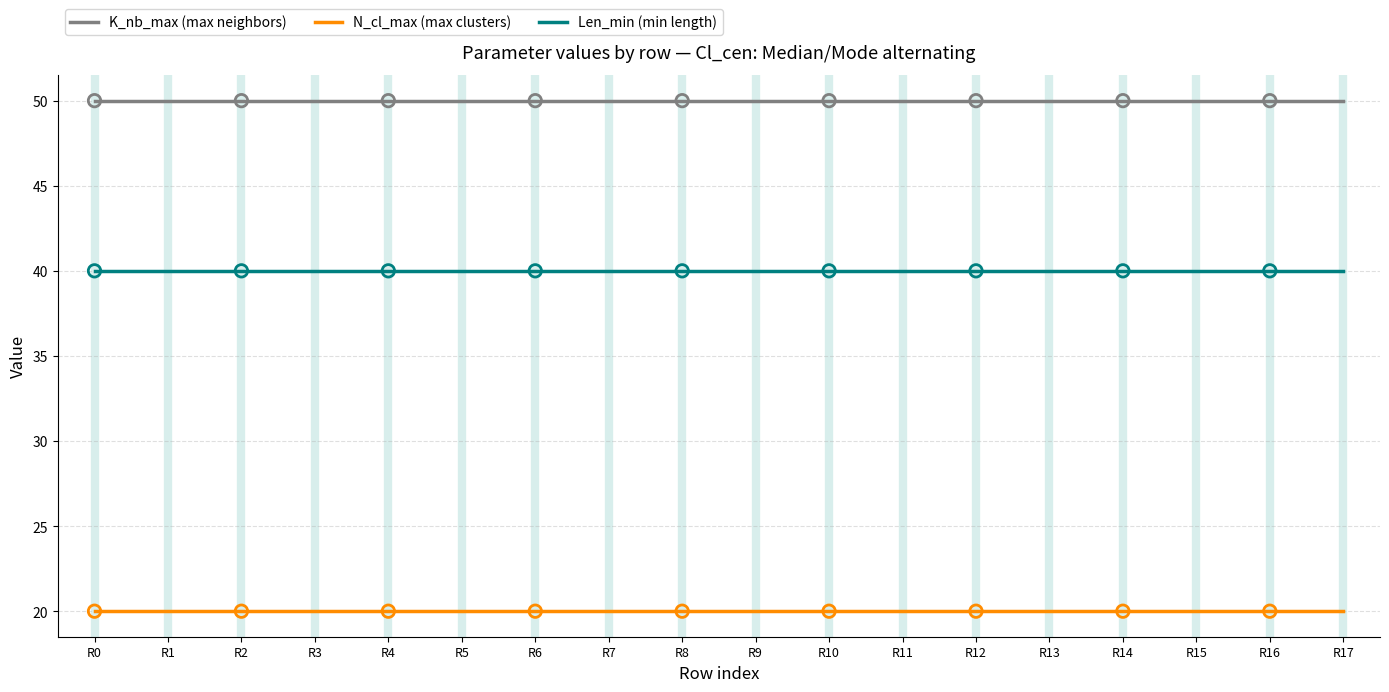

What is the total value across all series at R13?

110